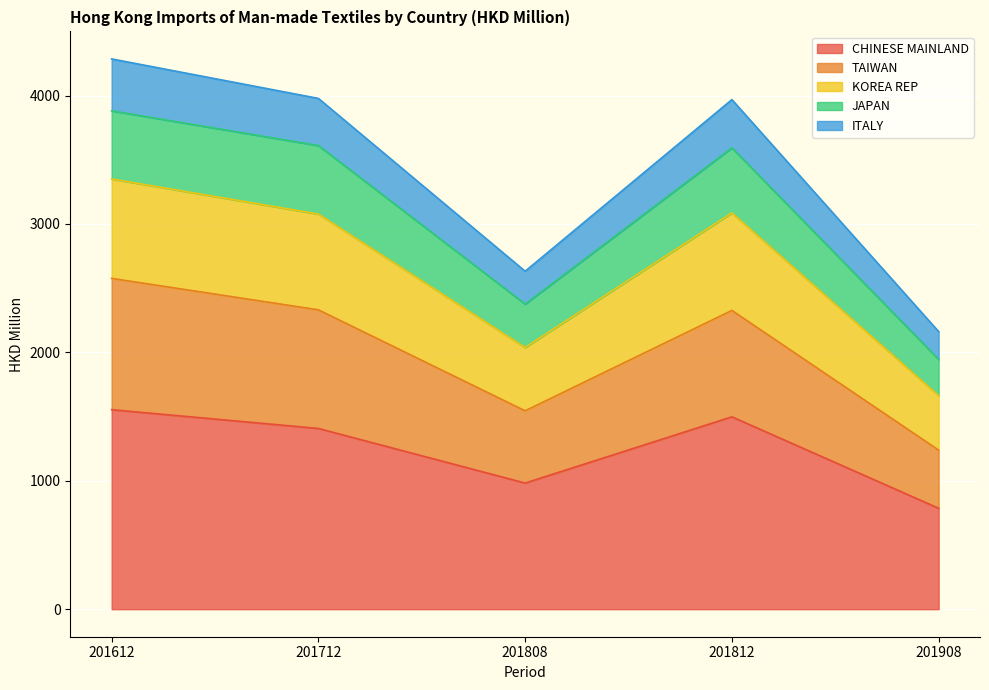

How many categories are shown in the chart?

5